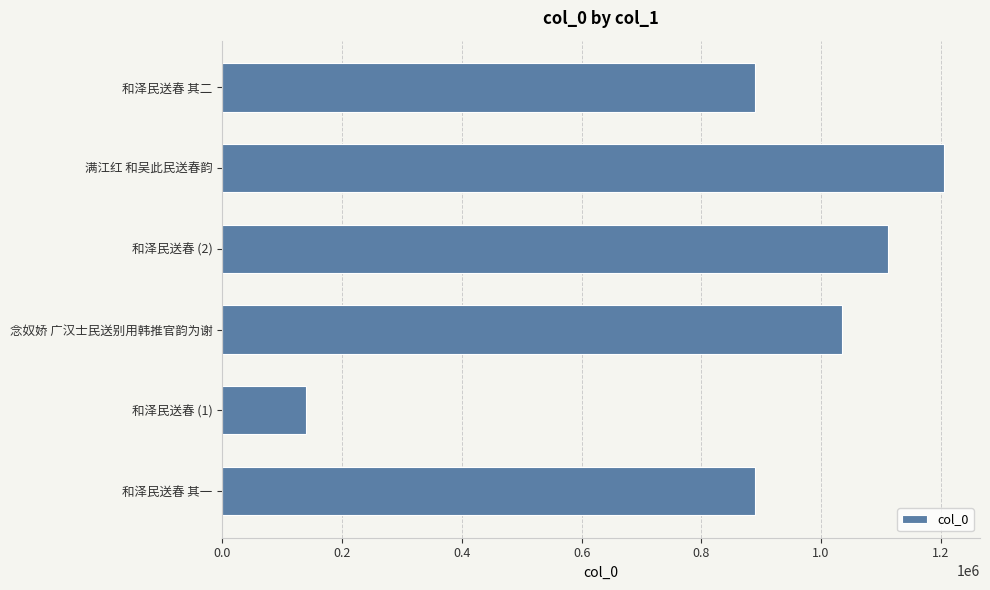

Read the value at 和泽民送春 (1), to the nearest 50.

139250